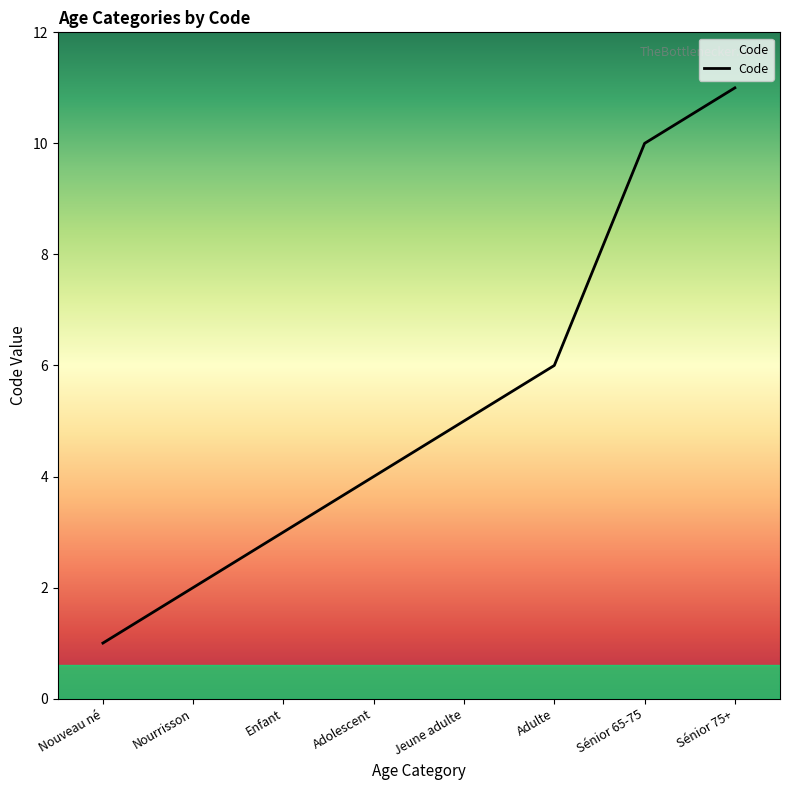

Which label corresponds to the largest value in the chart?

Sénior 75+